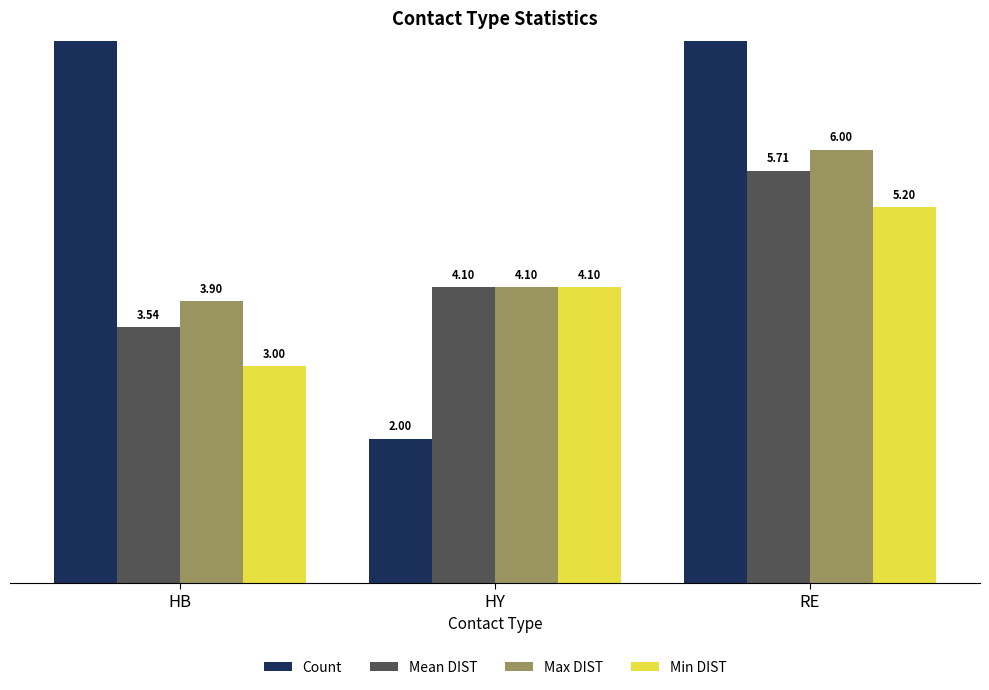

Rank the series by their maximum value, from highest to lowest.

Count, Max DIST, Mean DIST, Min DIST